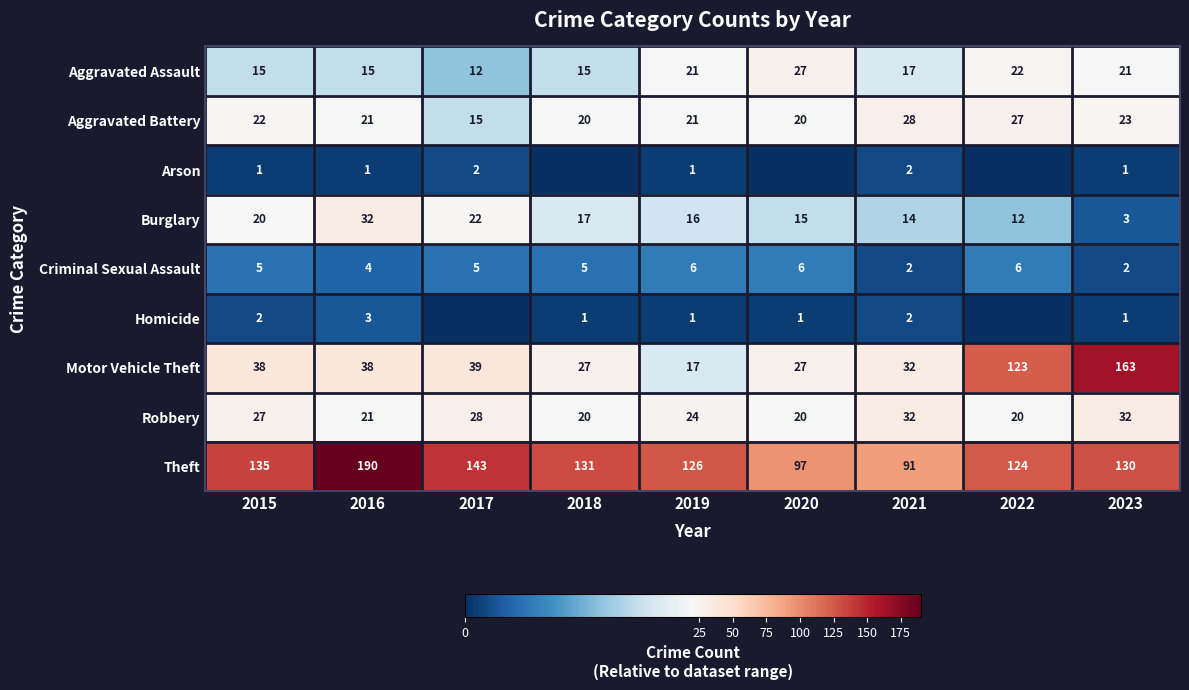

What is the lowest value of the Robbery series?

20